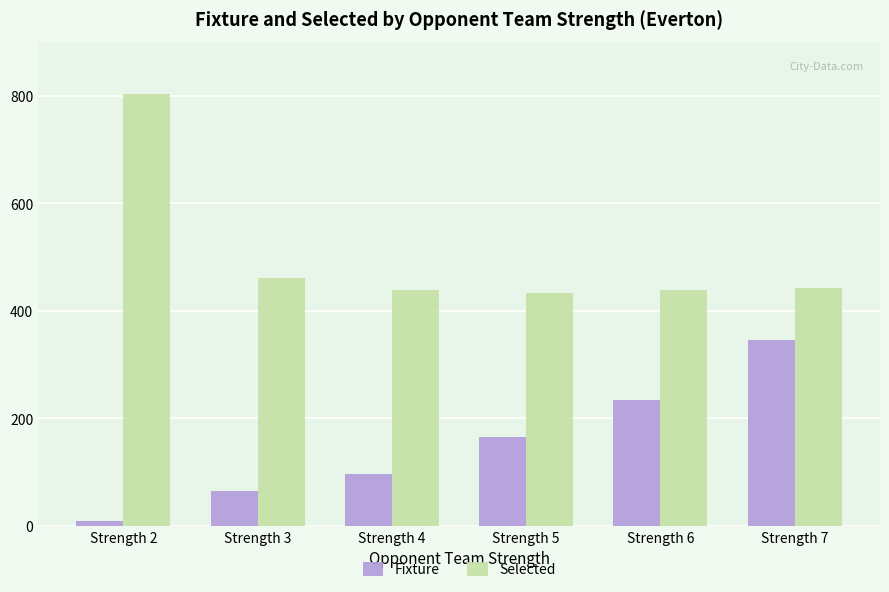

Are the bars grouped side by side (vs. stacked)?

Yes